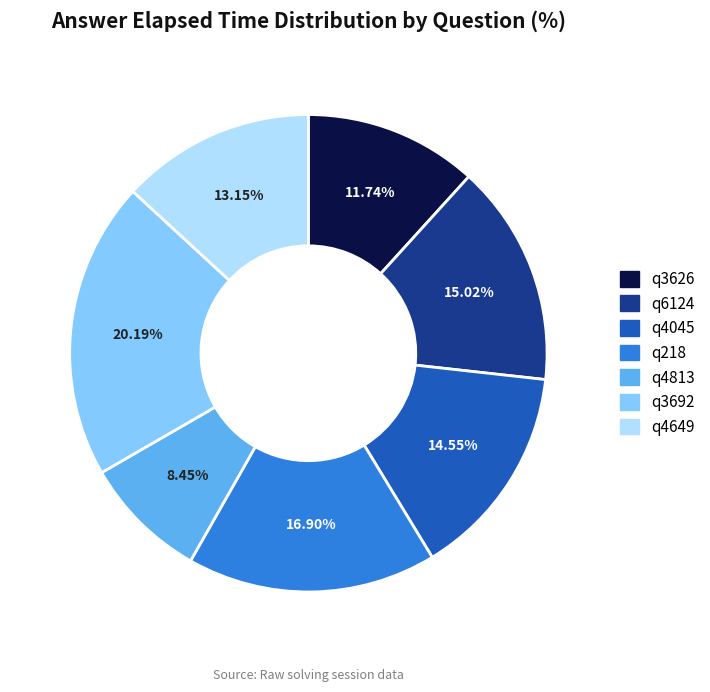

Between q3692 and q4045, which is larger?

q3692